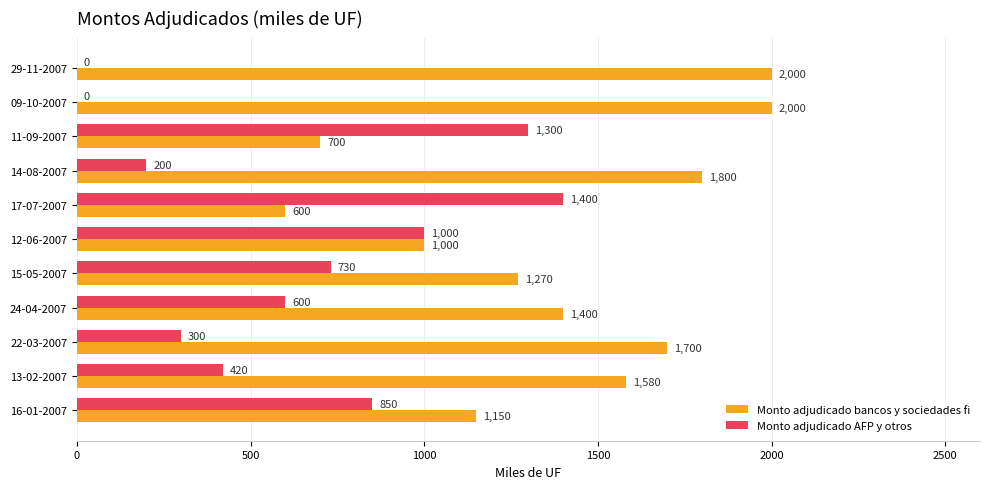

At which label is Monto adjudicado AFP y otros closest to 700?

15-05-2007